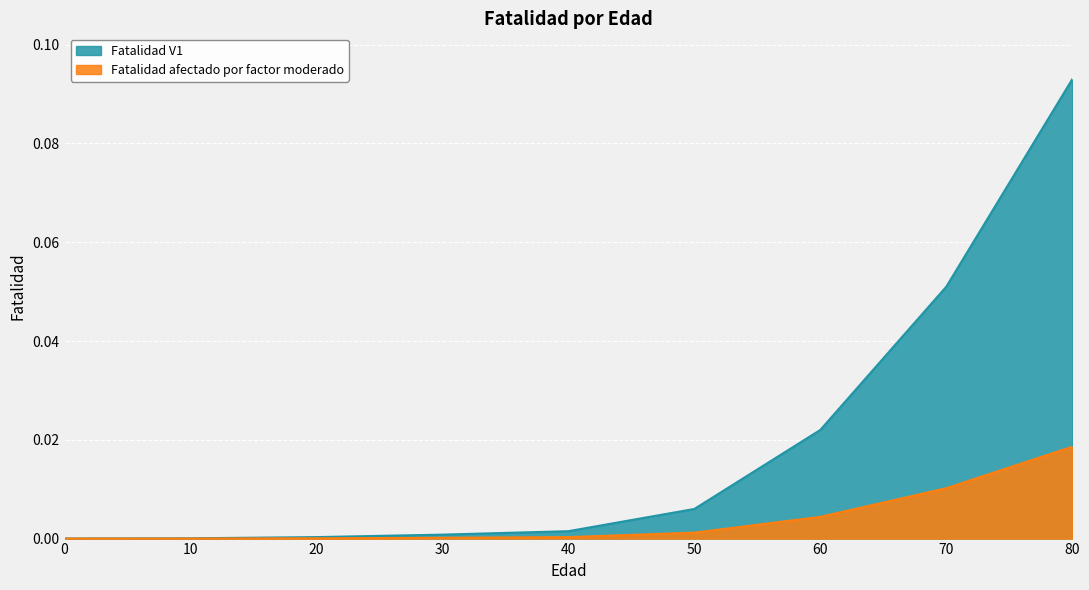

Reading right to left, list all the values displayed in this chart.

Fatalidad V1: 0.1	0.1	0.0	0.0	0.0	0.0	0.0	0.0	0.0
Fatalidad afectado por factor moderado: 0.0	0.0	0.0	0.0	0.0	0.0	0.0	0.0	0.0